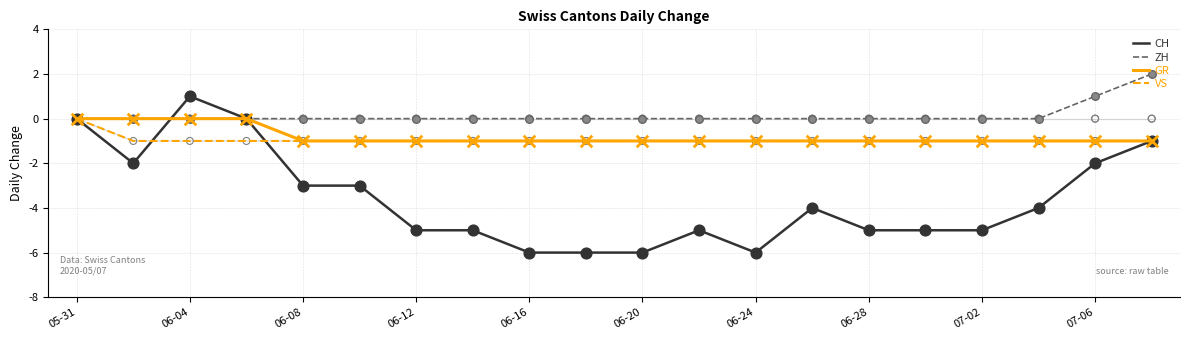

Which series reaches the minimum Y coordinate?

CH